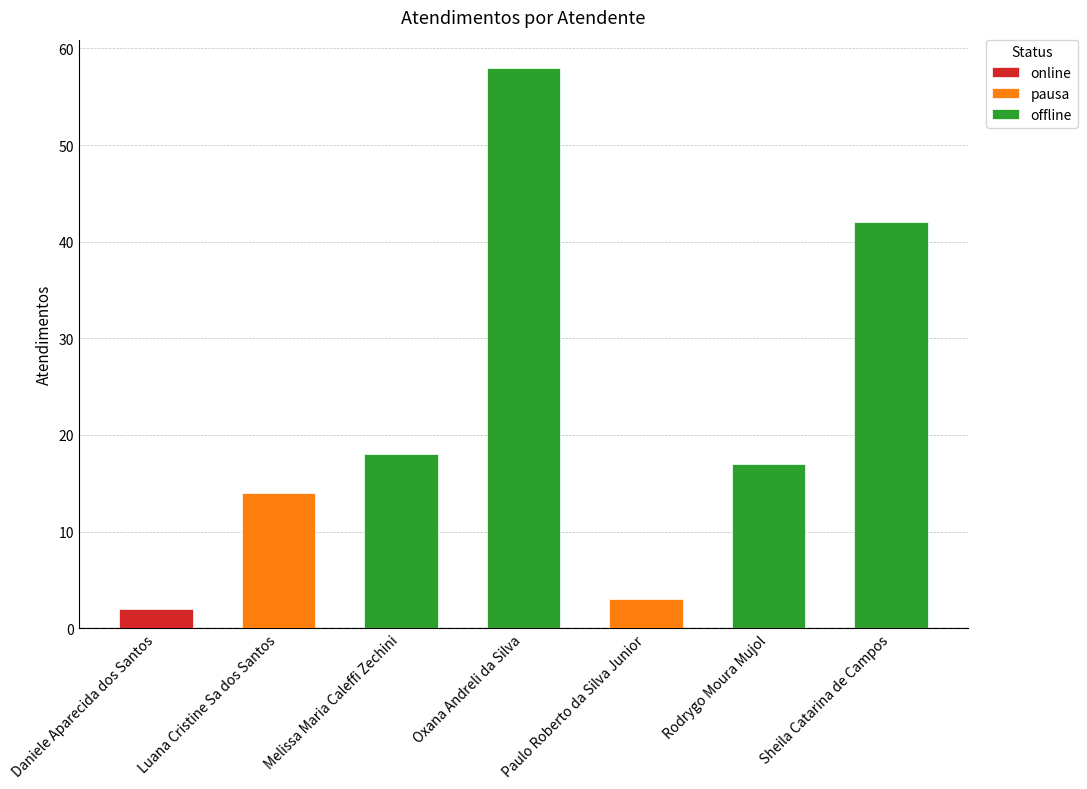

At which label is the value closest to 30?

Melissa Maria Caleffi Zechini